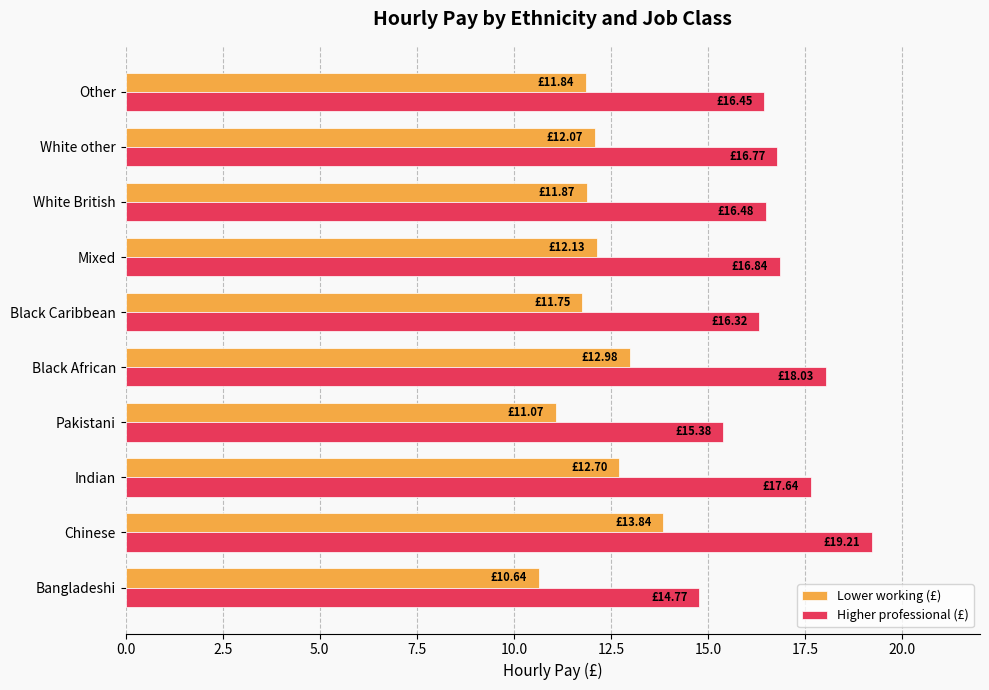

Which series has the largest total across all categories?

Higher professional (£)